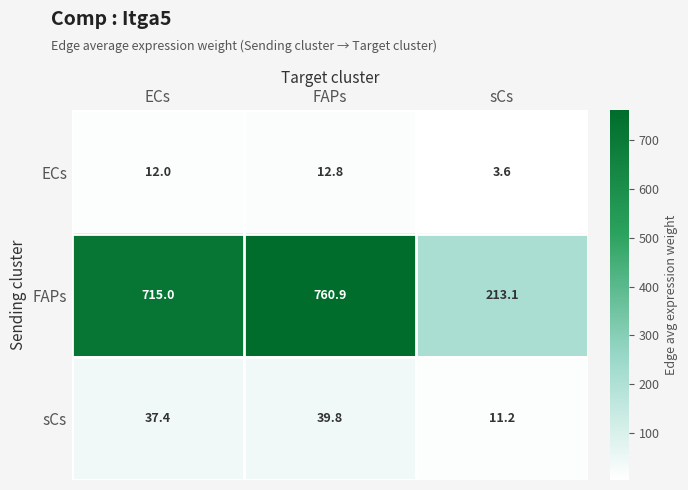

What is the difference between the second highest and minimum values in the FAPs series?

501.9